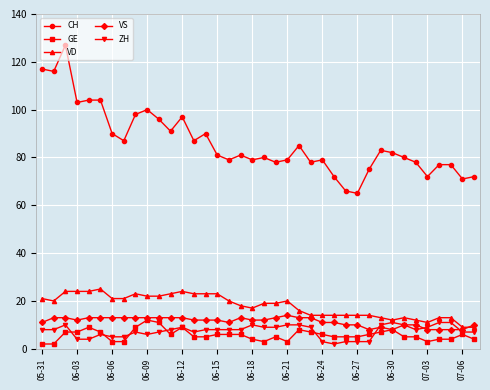

What is the sum of all GE values?

218